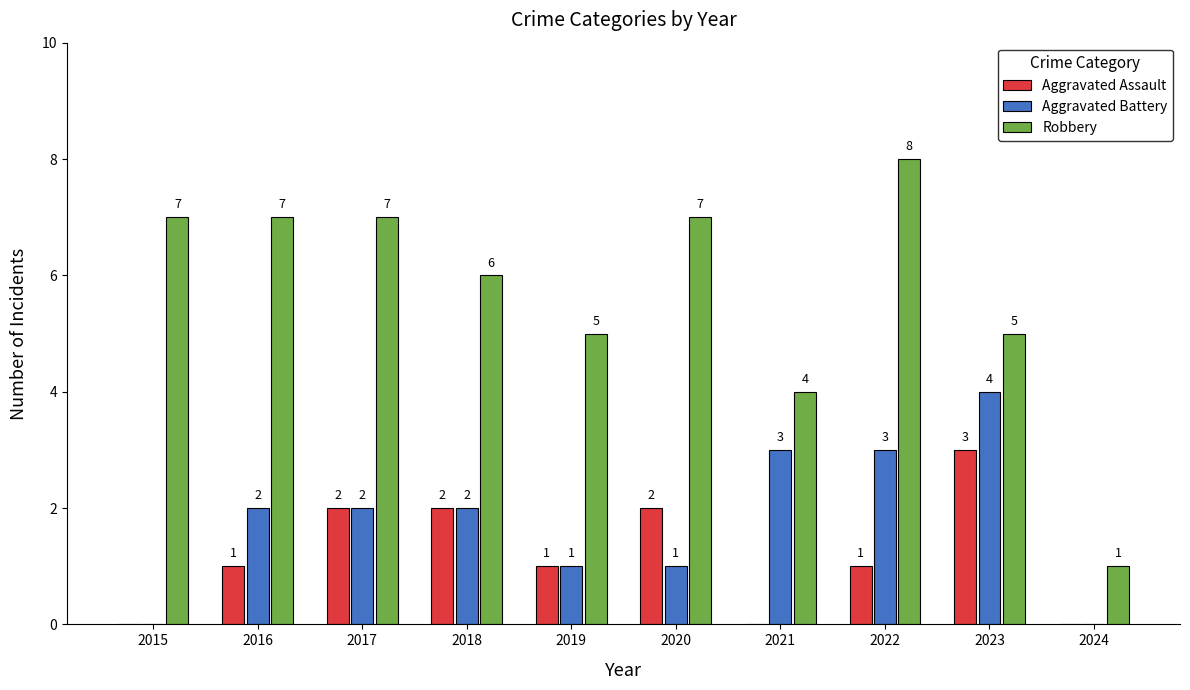

What value does the Robbery series have at 2015?

7